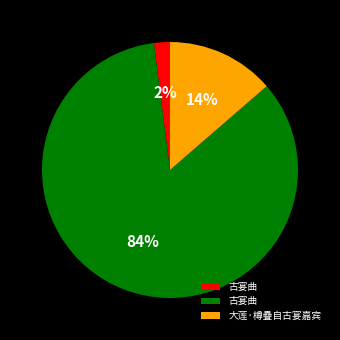

To the nearest percent, what is the average slice percentage?

33%